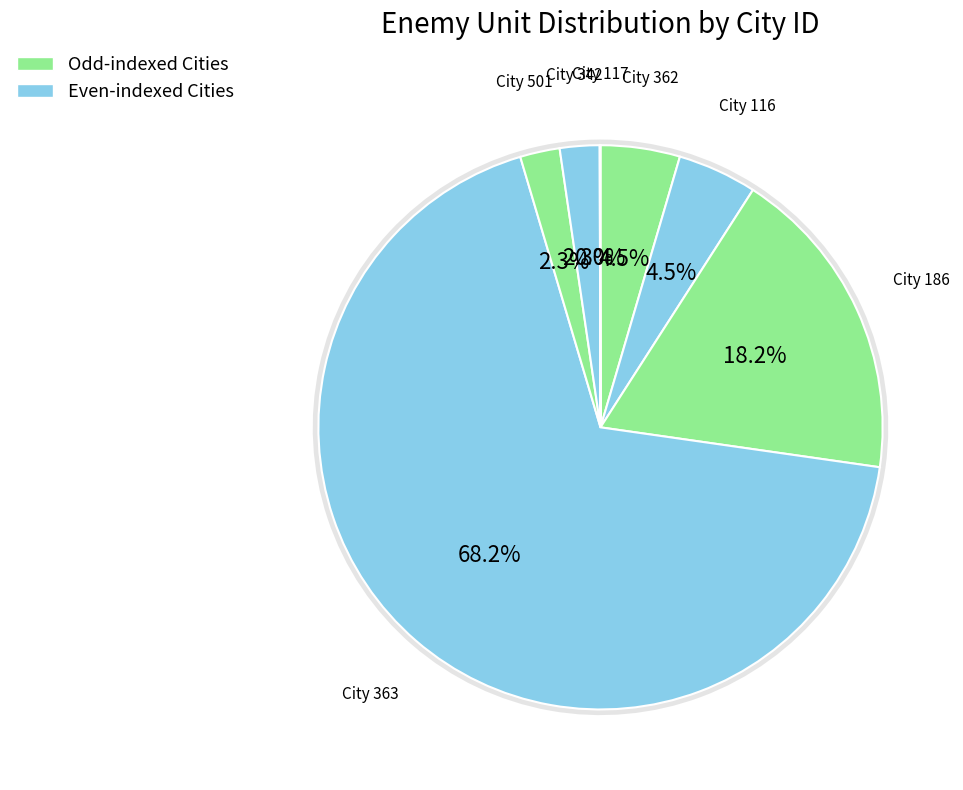

How many slices are in this pie chart?

7